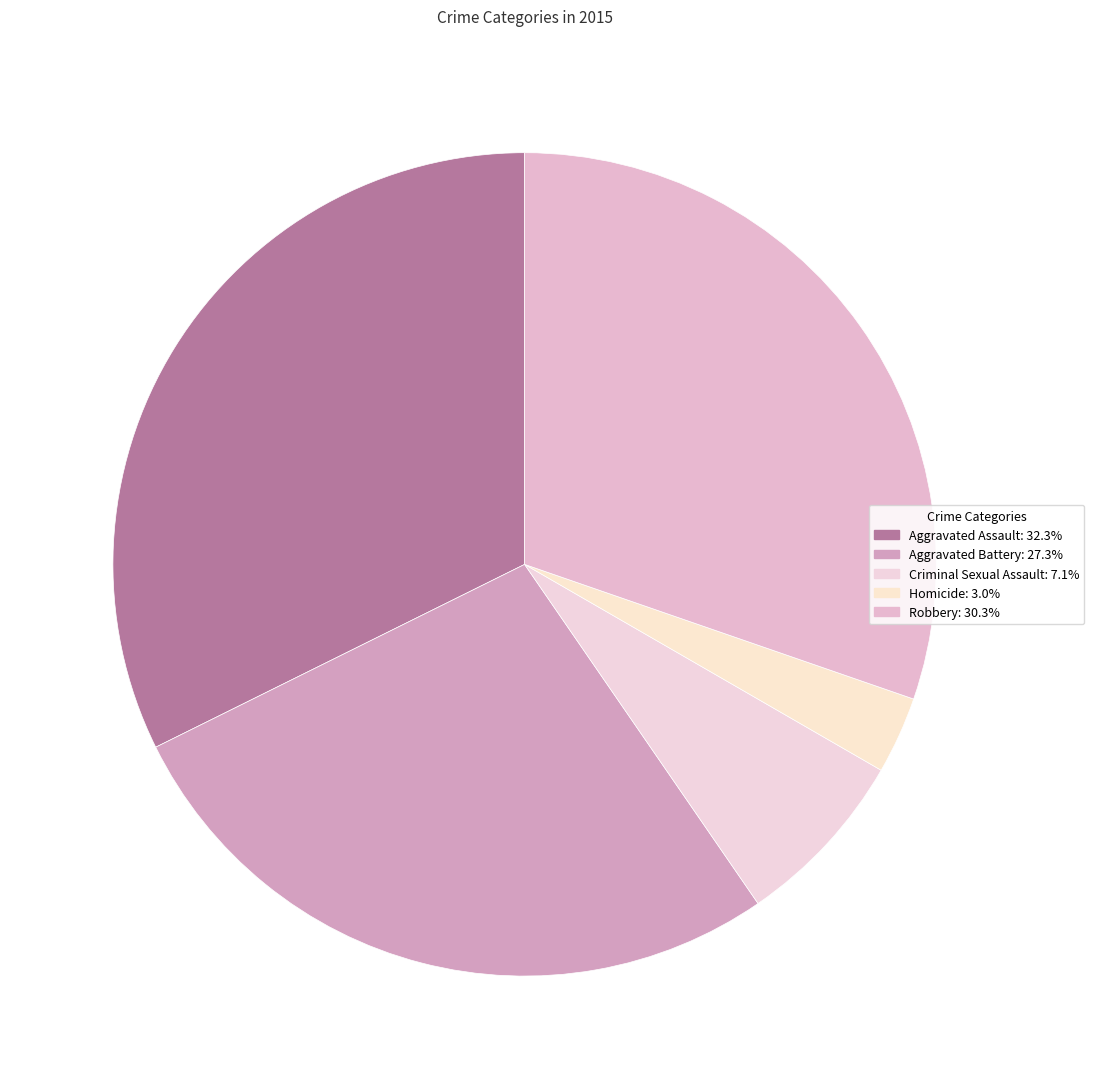

To the nearest percent, what percentage of the pie is Aggravated Battery?

27%